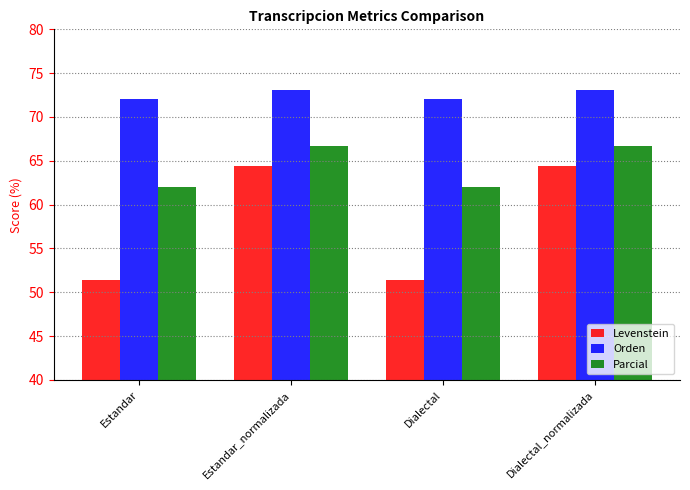

Reading left to right, what are all the values shown in this chart?

Levenstein: Estandar=51.5	Estandar_normalizada=64.4	Dialectal=51.5	Dialectal_normalizada=64.4
Orden: Estandar=72.1	Estandar_normalizada=73.1	Dialectal=72.1	Dialectal_normalizada=73.1
Parcial: Estandar=62.1	Estandar_normalizada=66.7	Dialectal=62.1	Dialectal_normalizada=66.7